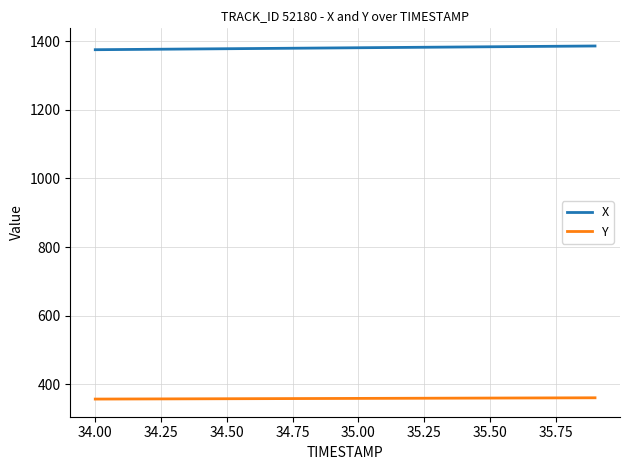

Does the chart have visible grid lines?

Yes